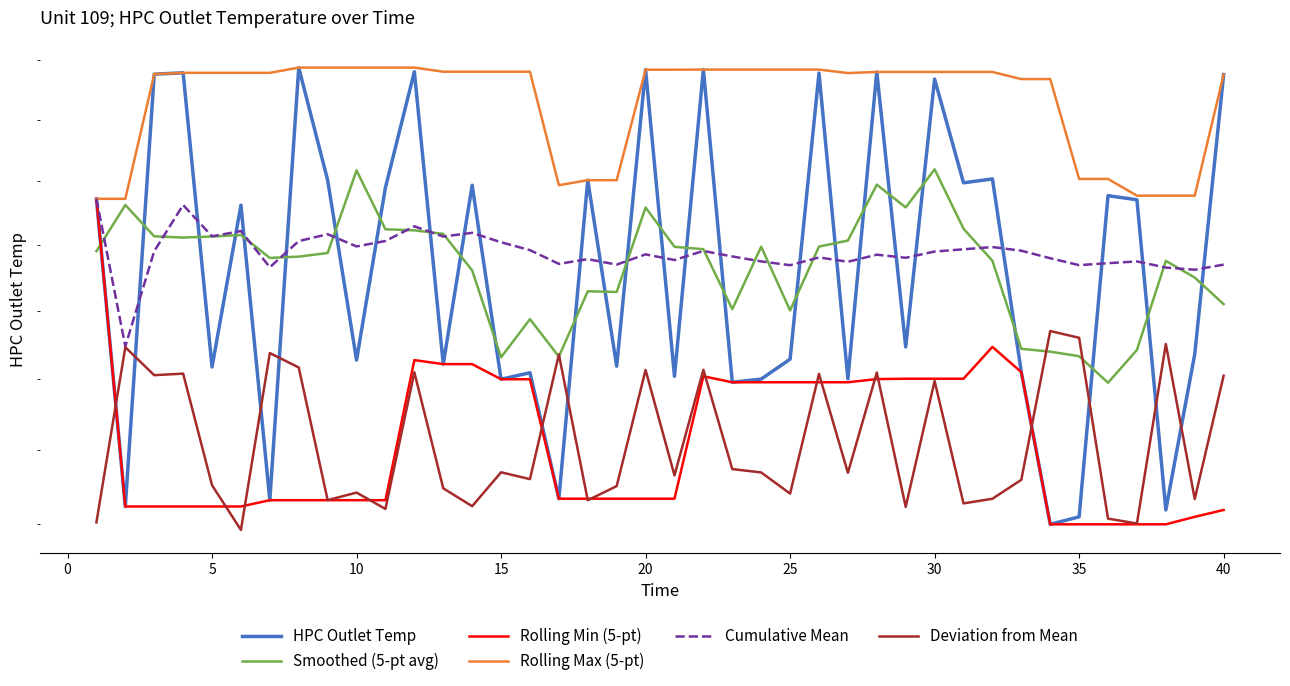

How many values in the Deviation from Mean series exceed 1284?

20